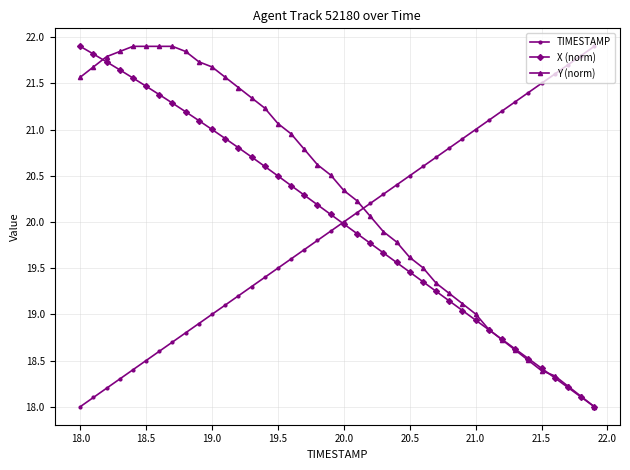

What is the minimum value for X (norm)?

18.0